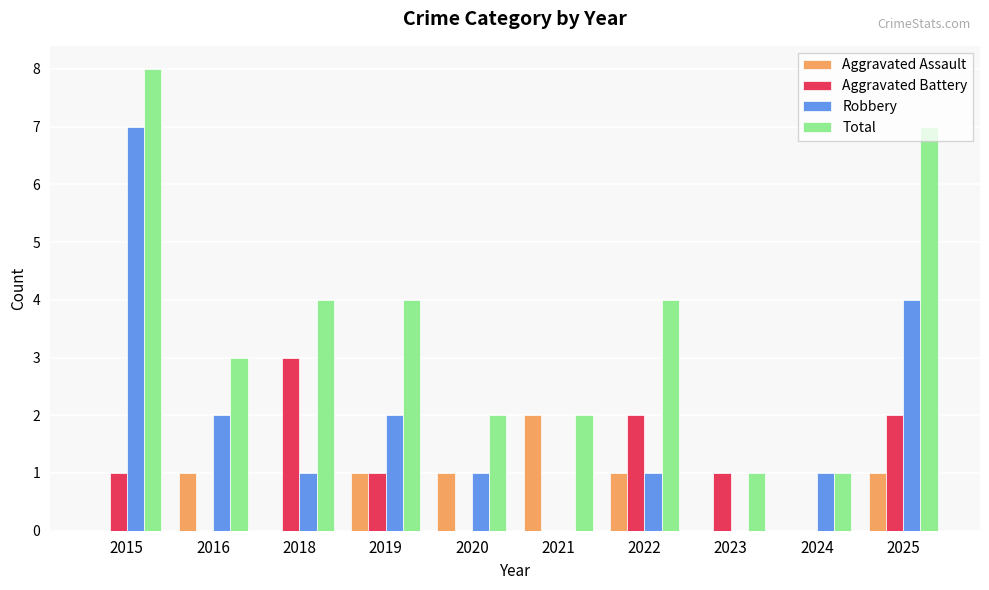

How many data points does each series have?

10